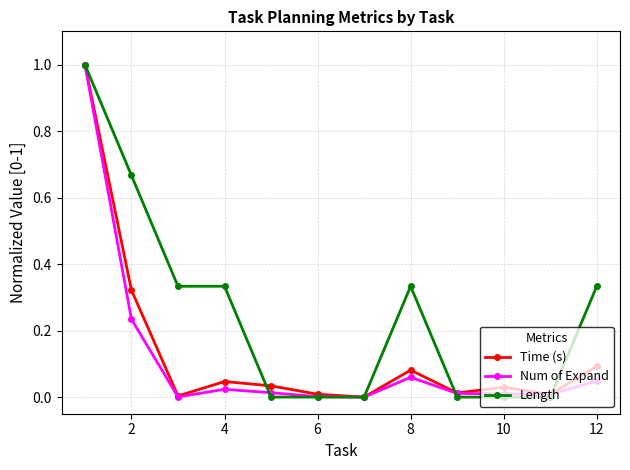

After their last crossing, which series has the higher values: Length or Num of Expand?

Length